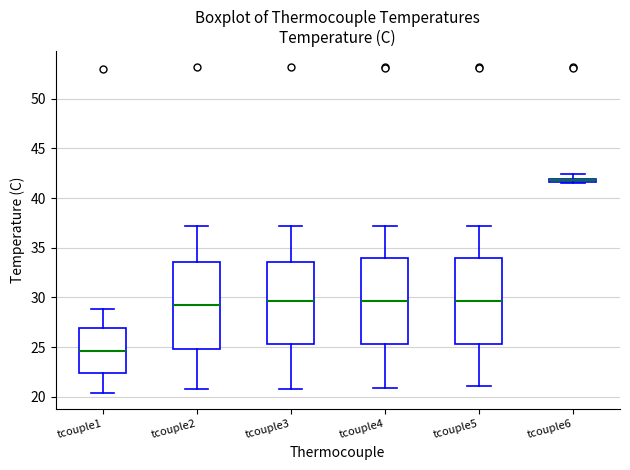

Where is the upper edge of the box for tcouple1 on the y-axis? The values are not printed on the chart, so give them approximately, as read against the axis.

27.0